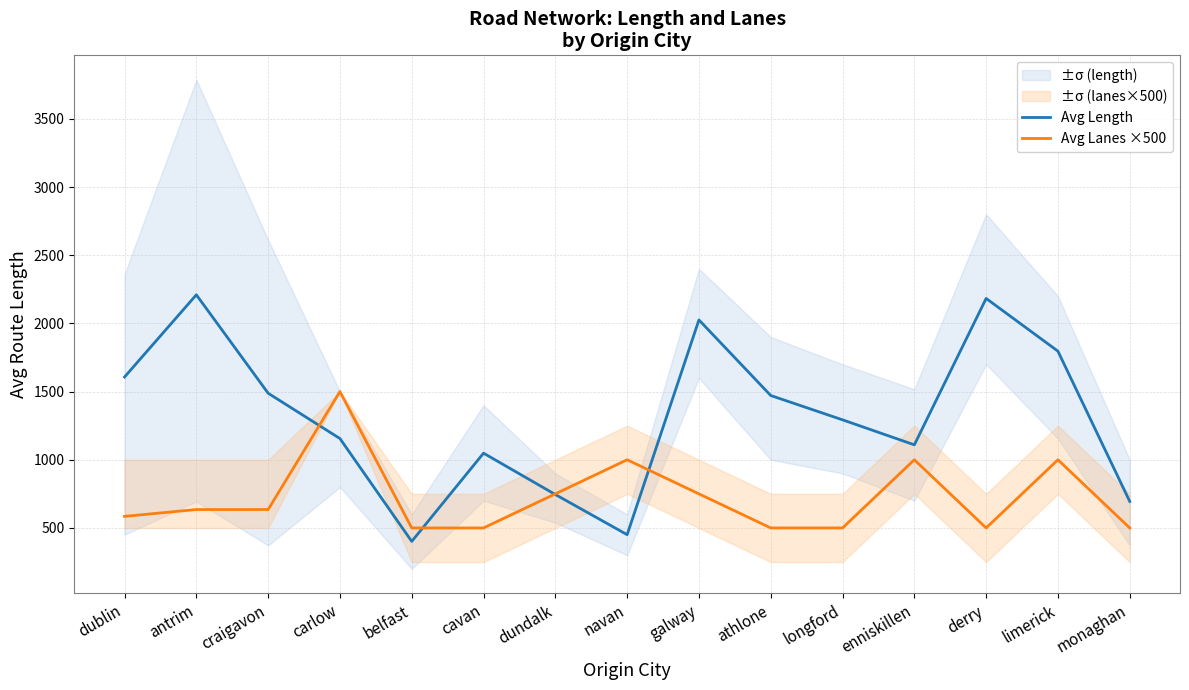

How many values in the Avg Lanes ×500 series are below 635?

7